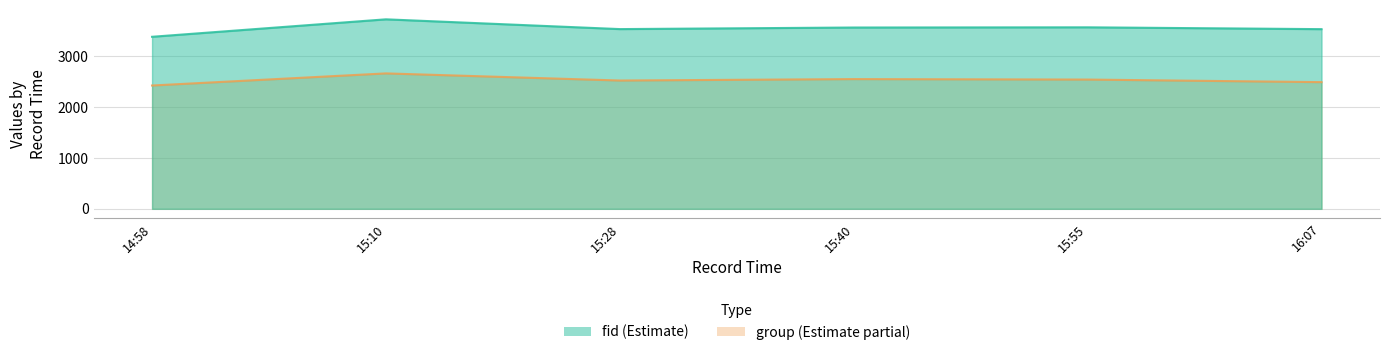

Rank the series at 15:40 from lowest to highest value.

group, fid